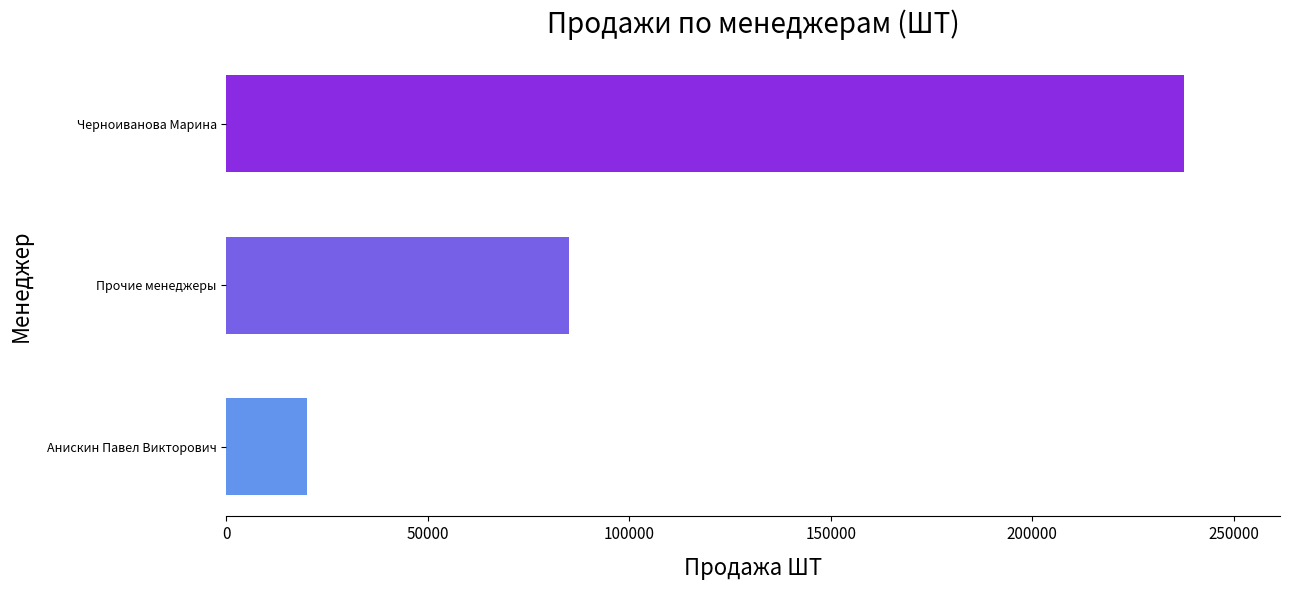

At which label is the value closest to 128877?

Прочие менеджеры